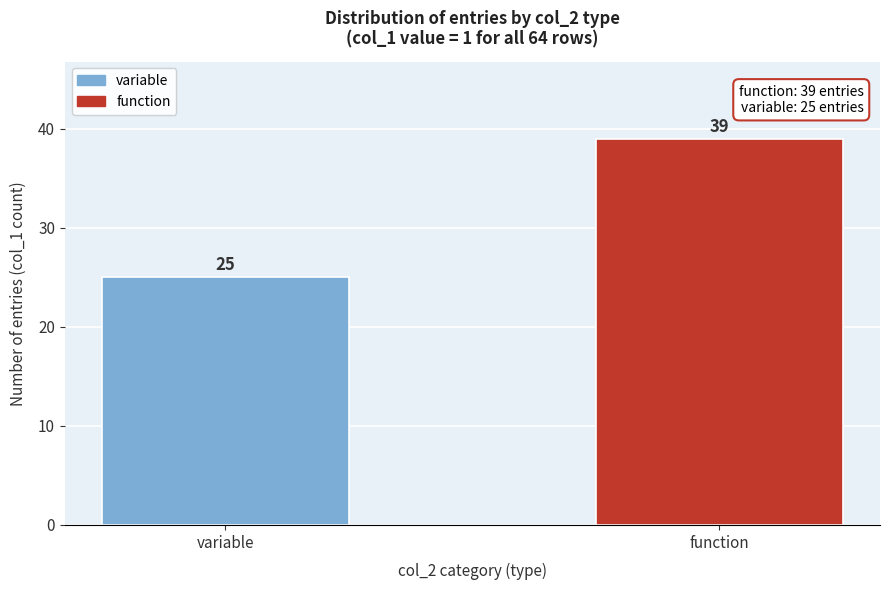

Reading left to right, what are all the values shown in this chart?

25	39